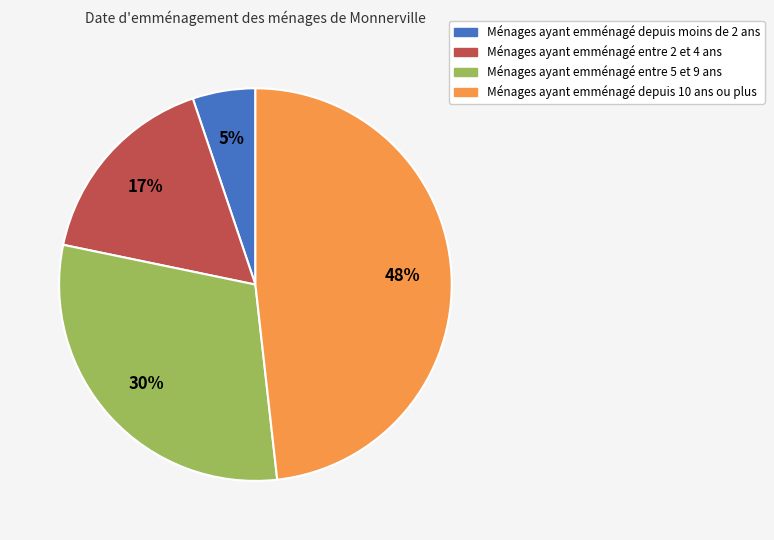

How many slices are in this pie chart?

4